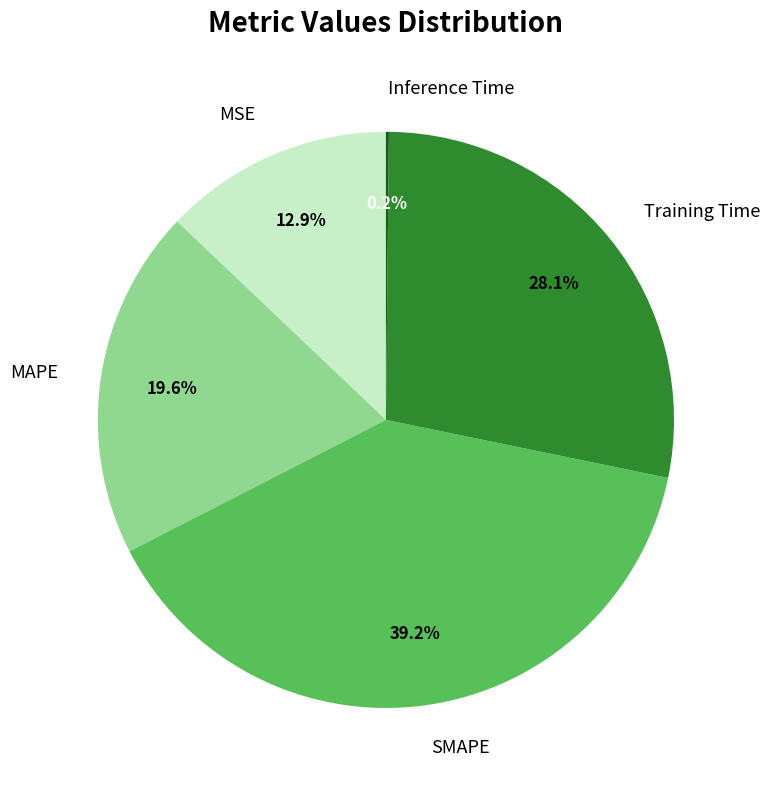

To the nearest percent, what percentage of the pie is MAPE?

20%